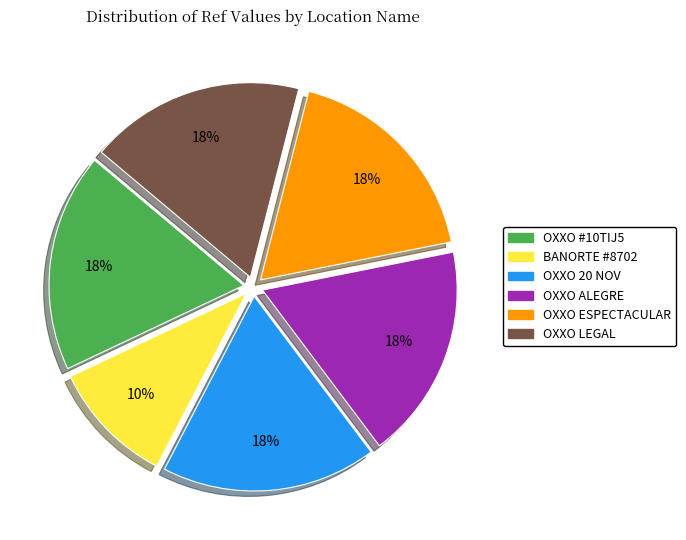

Which has a higher value, OXXO ESPECTACULAR or BANORTE #8702?

OXXO ESPECTACULAR